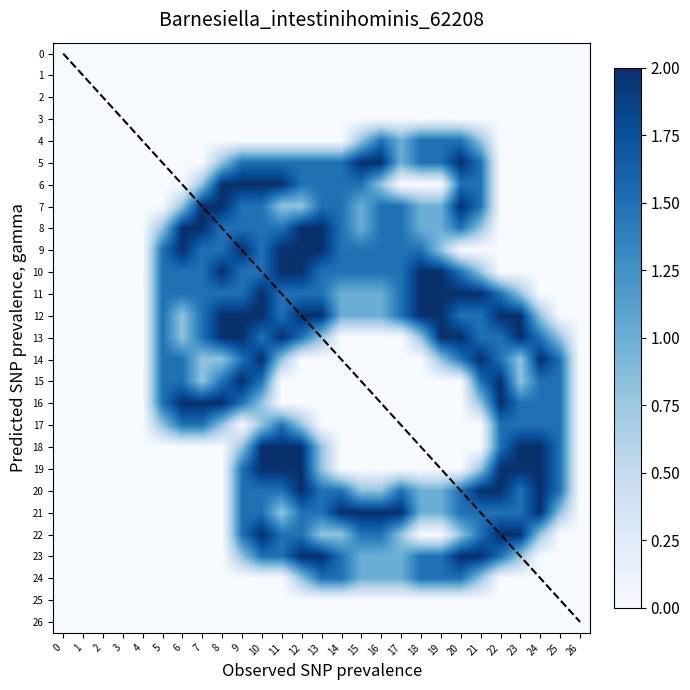

At which category is the sum across all series the highest?

10